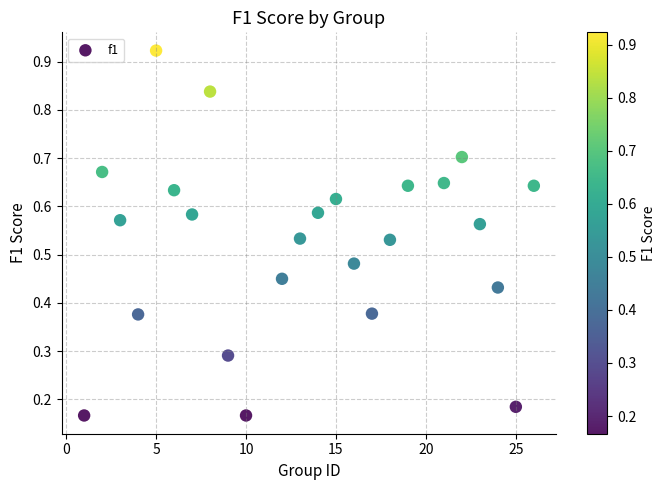

What is the range of X values (max minus min)?

25.0